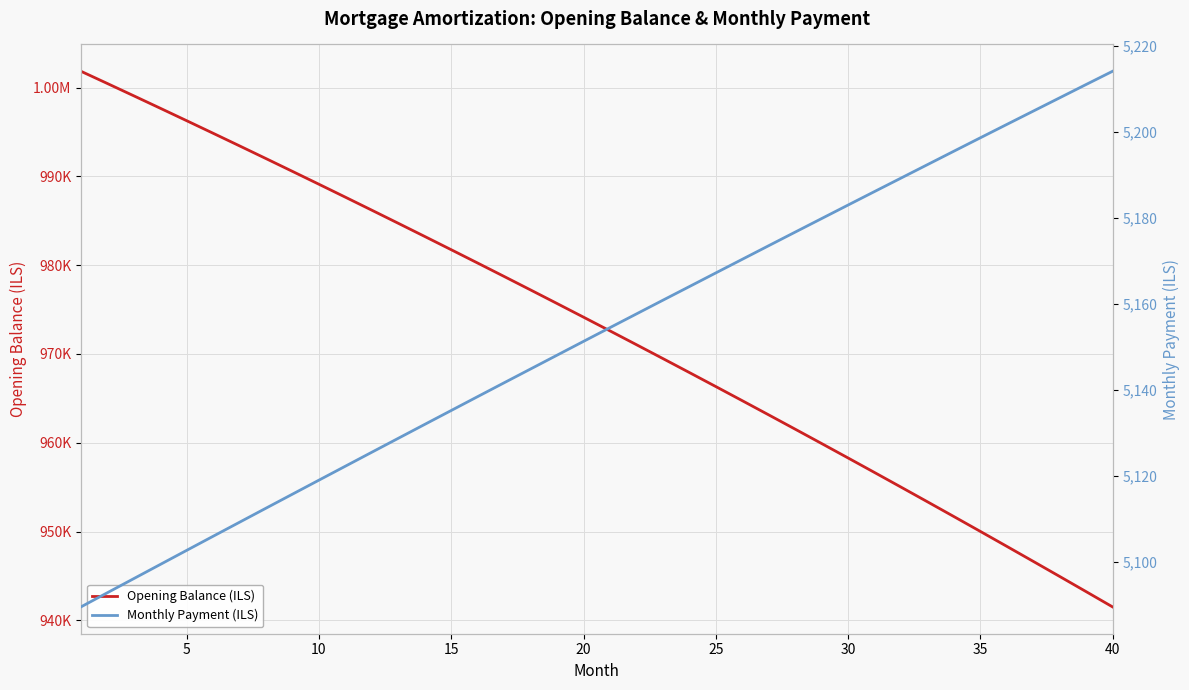

What is the minimum value for Monthly Payment (ILS)?

5089.4